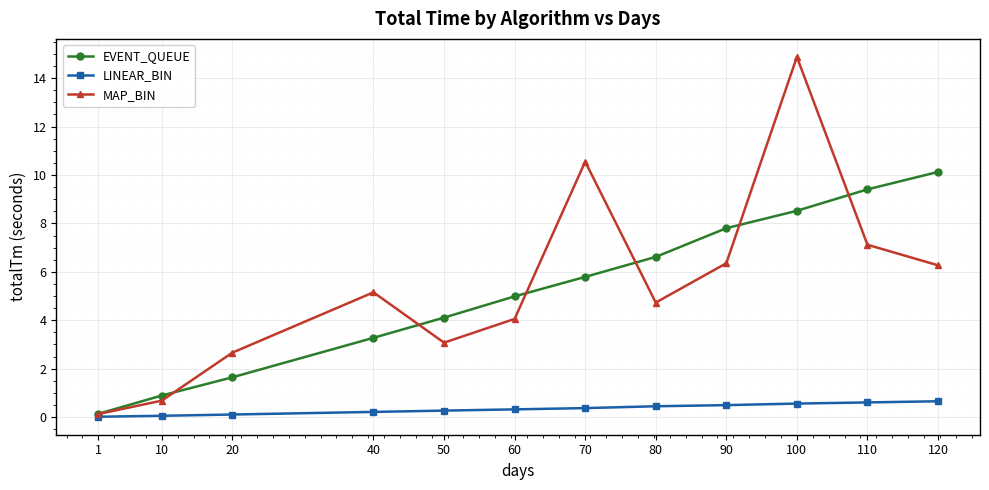

What is the value of the EVENT_QUEUE point at the 7th from the left?

5.8